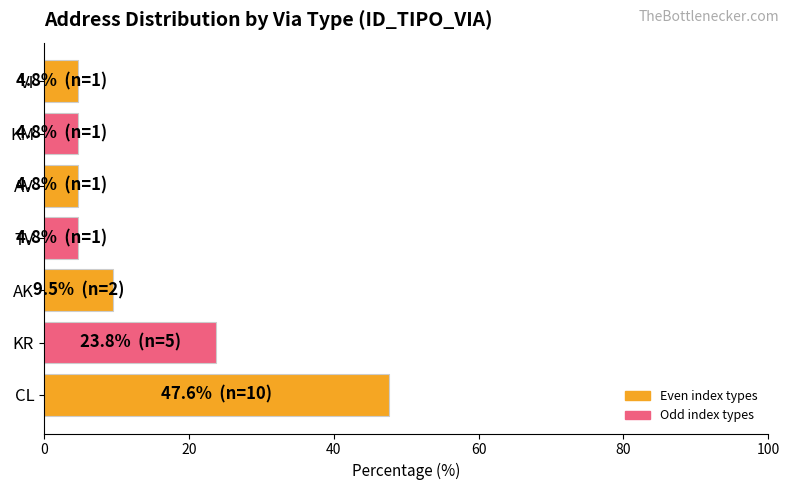

What is the greatest value displayed?

47.6